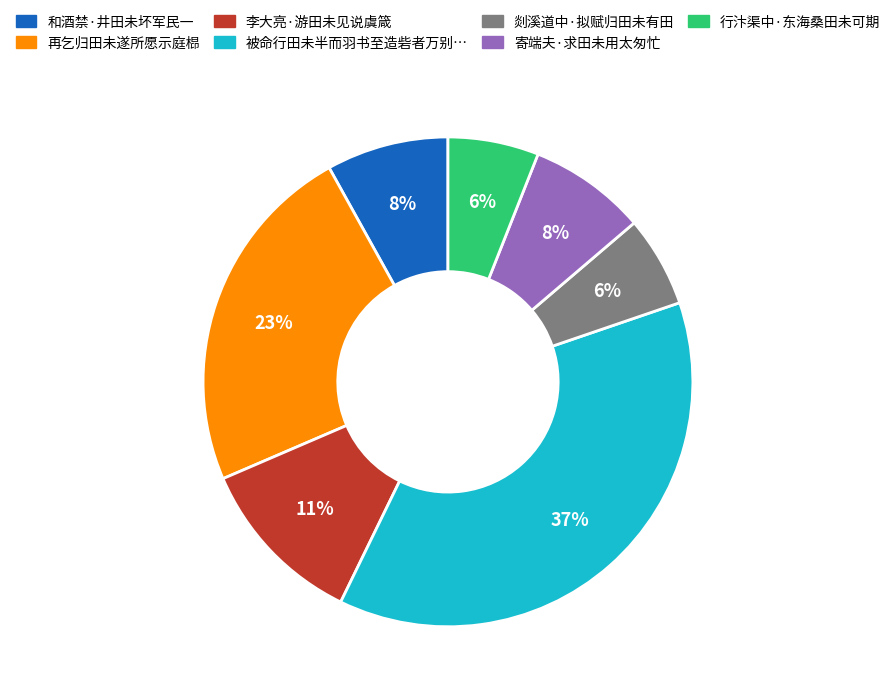

Is there a majority slice in this chart?

No